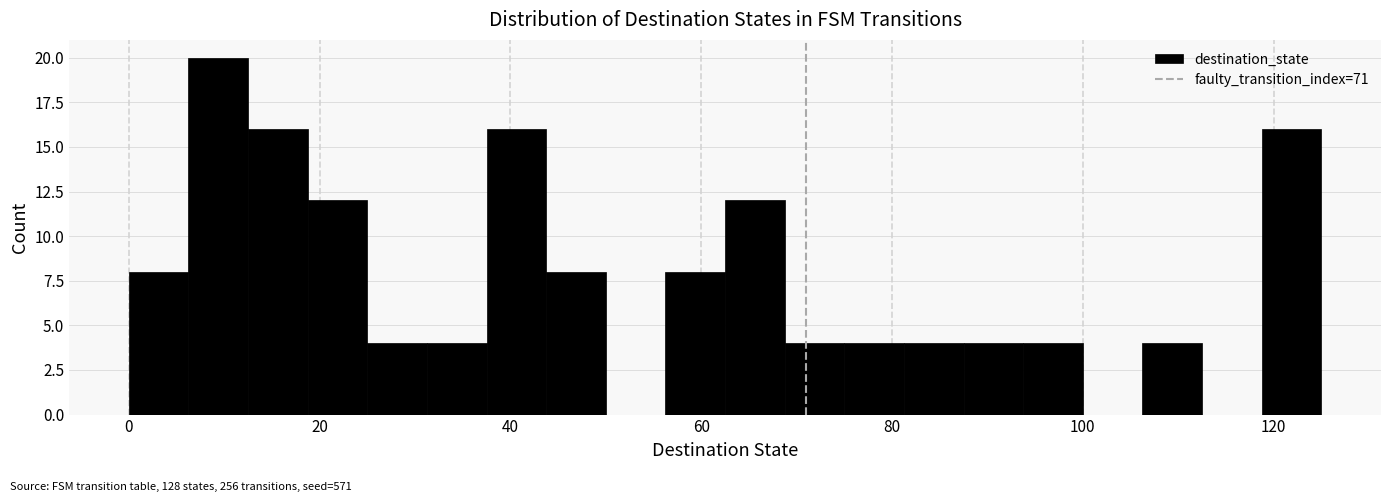

Around what value on the x-axis is the tallest bar? Give the approximate position of its centre, as read against the axis.

10